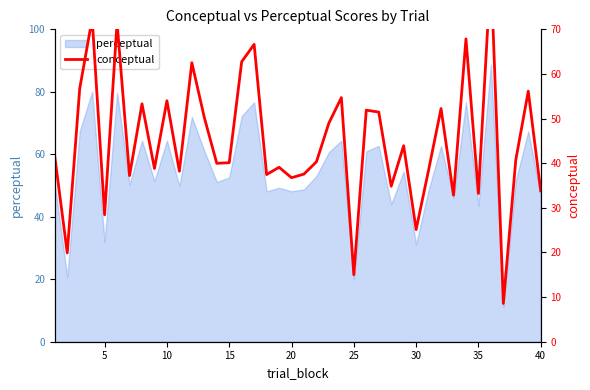

The perceptual series shows 52.6 at 15. True or false?

True